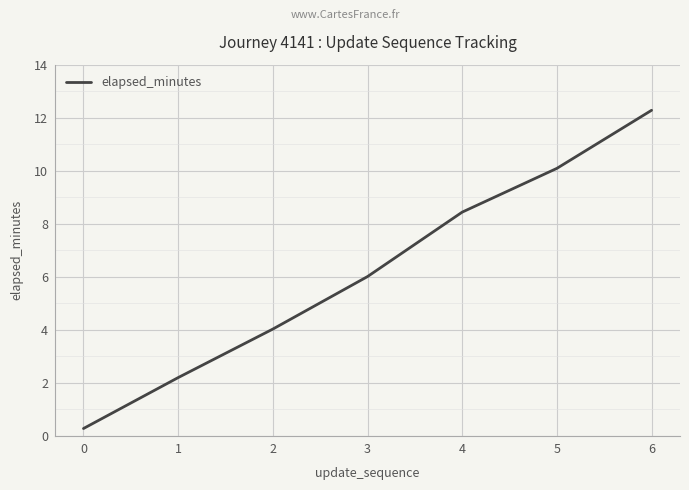

What is the smallest value displayed?

0.3